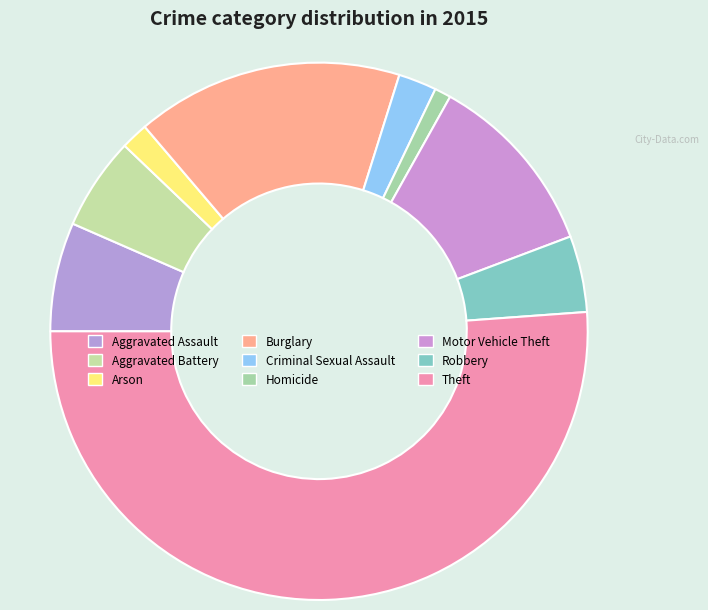

Is it true that Aggravated Battery is 1% of the pie?

False